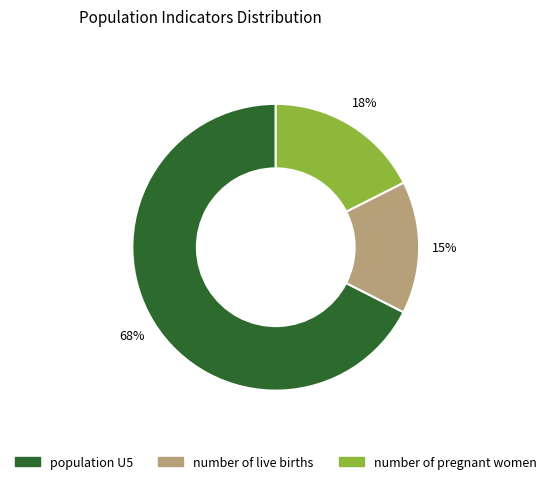

True or false: number of pregnant women accounts for 18% of the total.

True